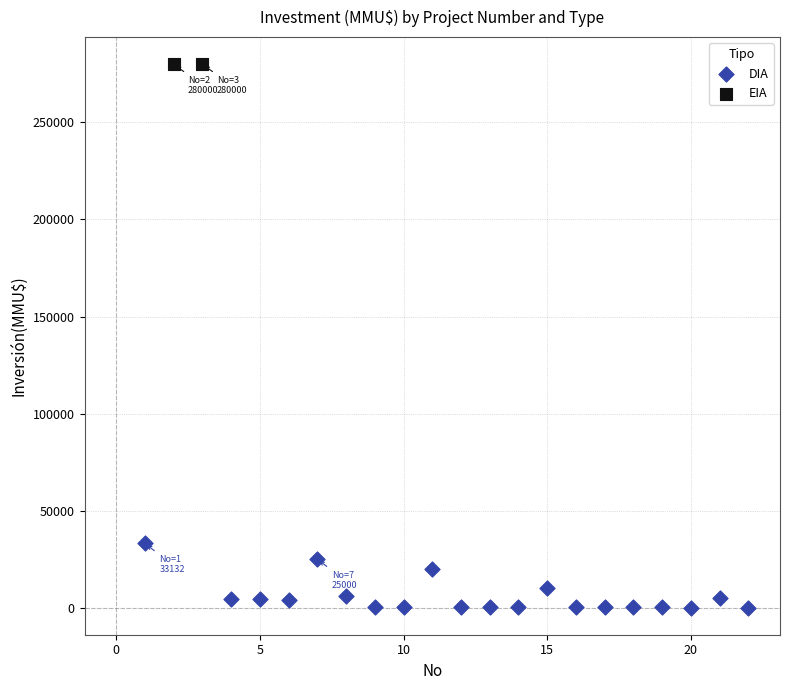

What are all the series names shown in the legend?

DIA, EIA